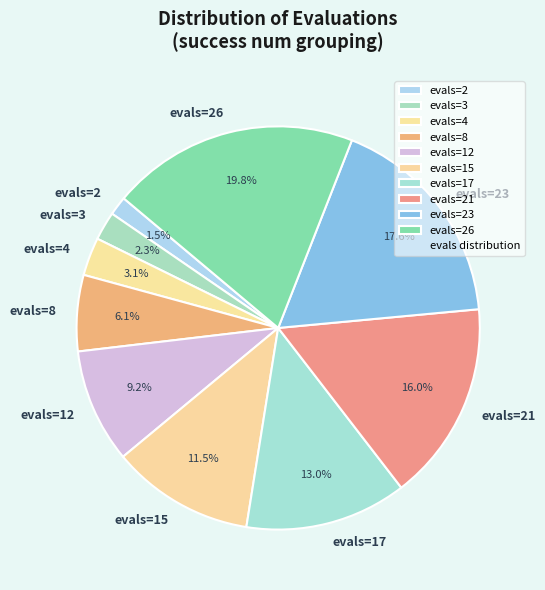

Do evals=8 and evals=21 together represent more than half of the pie?

No